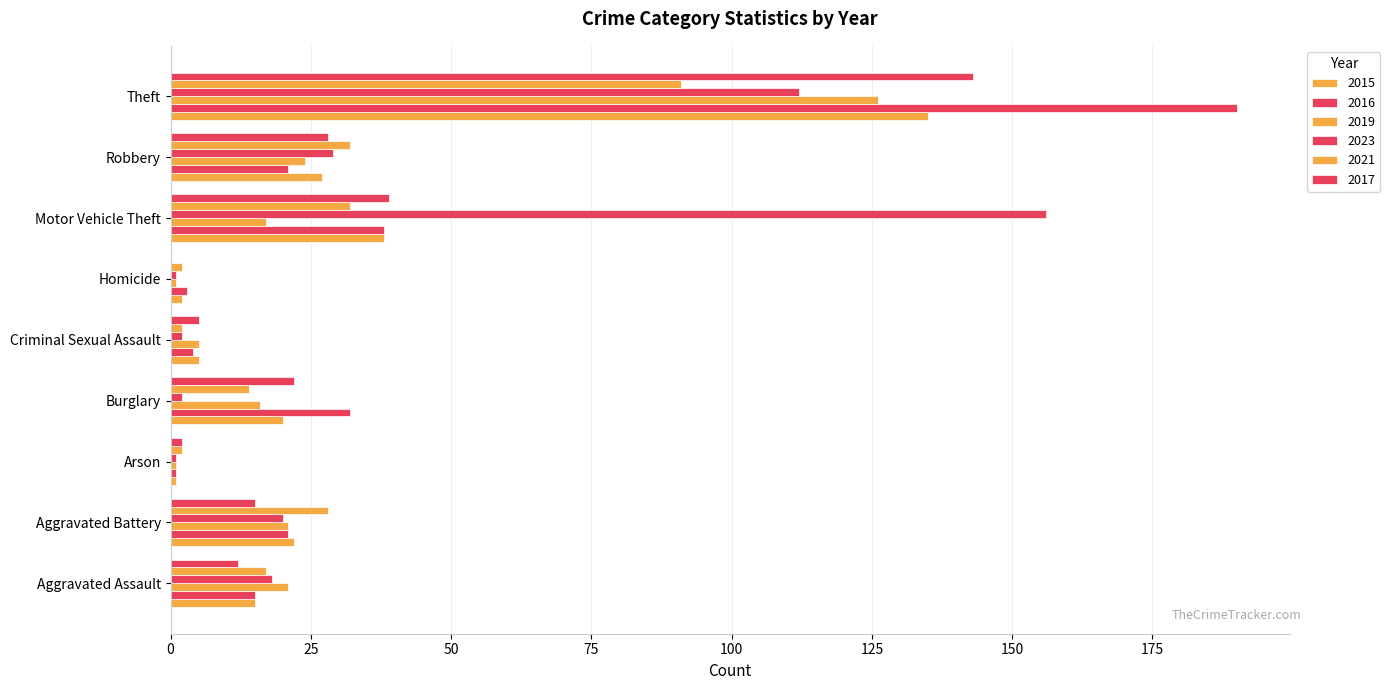

What is the spread (max minus min) of values at Burglary?

30